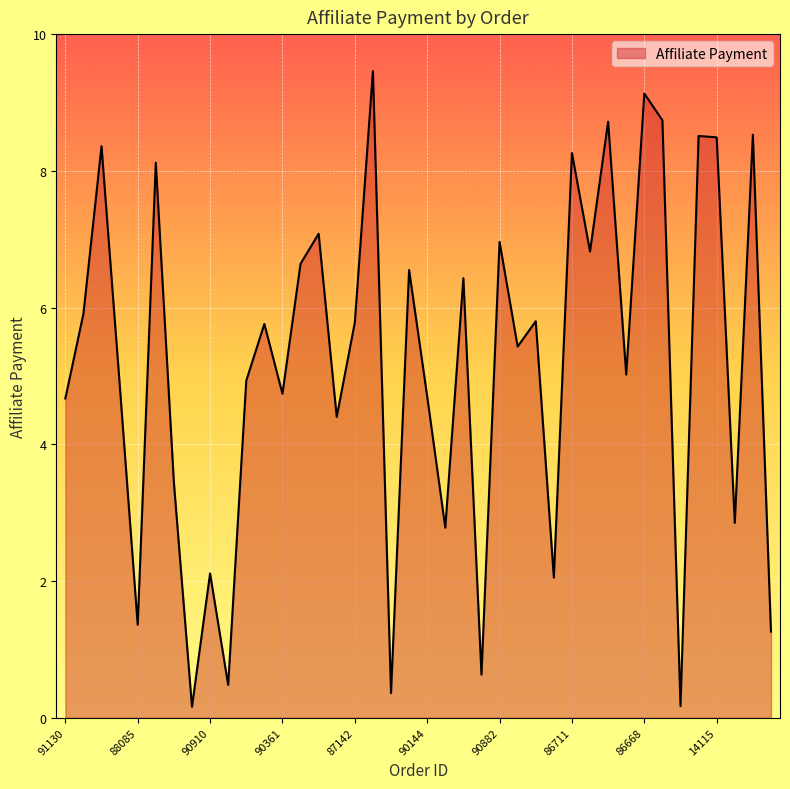

What is the greatest value displayed?

9.5